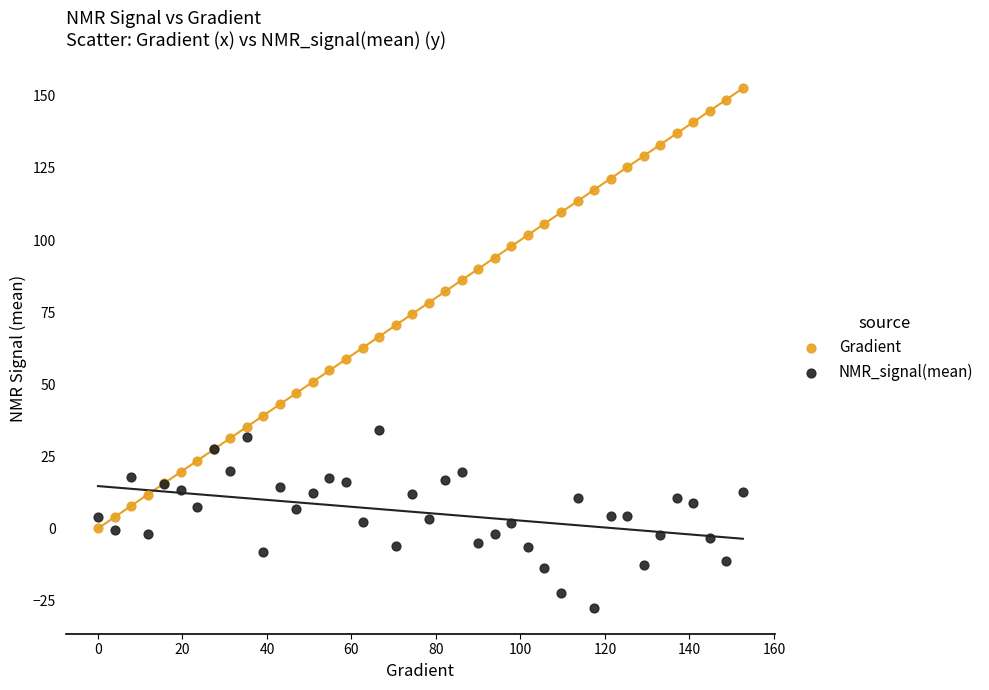

Which series contains the lowest Y value?

NMR_signal(mean)